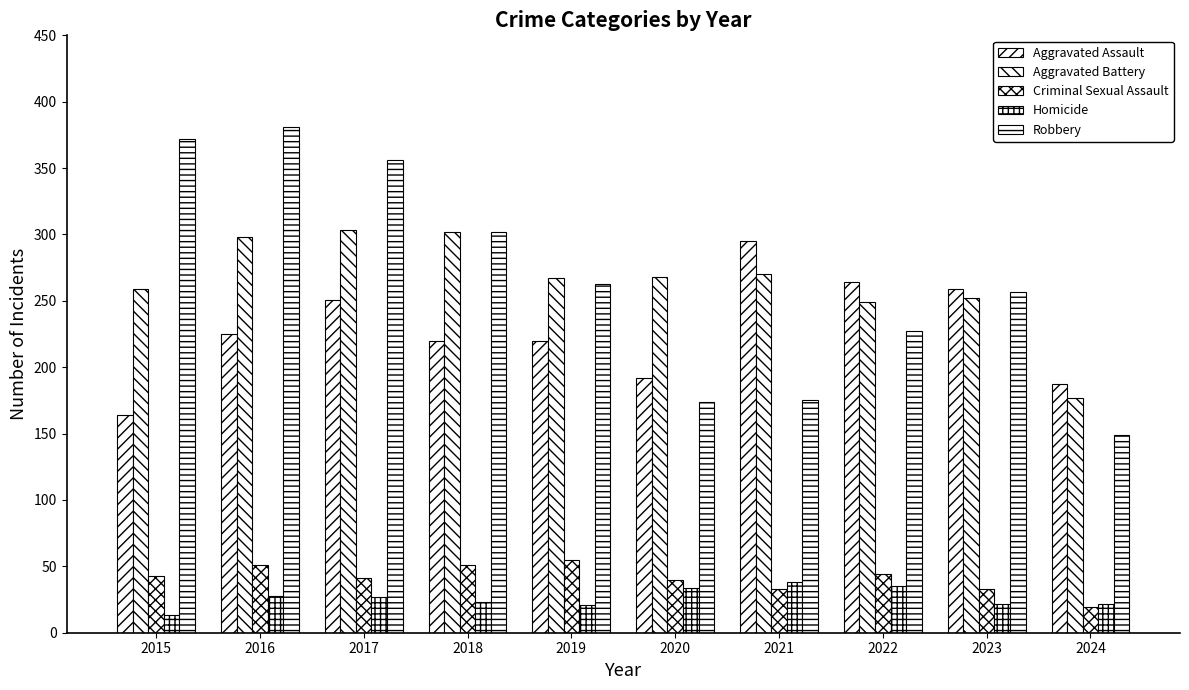

Count the number of categories in the chart.

10